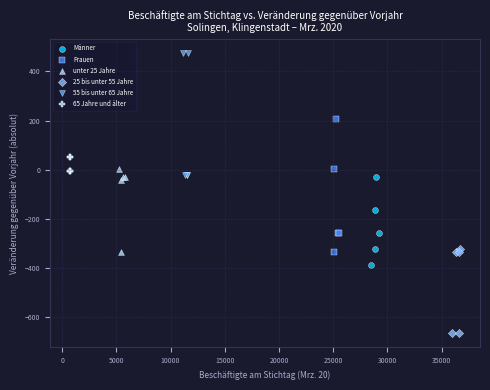

Which series reaches the minimum Y coordinate?

25 bis unter 55 Jahre